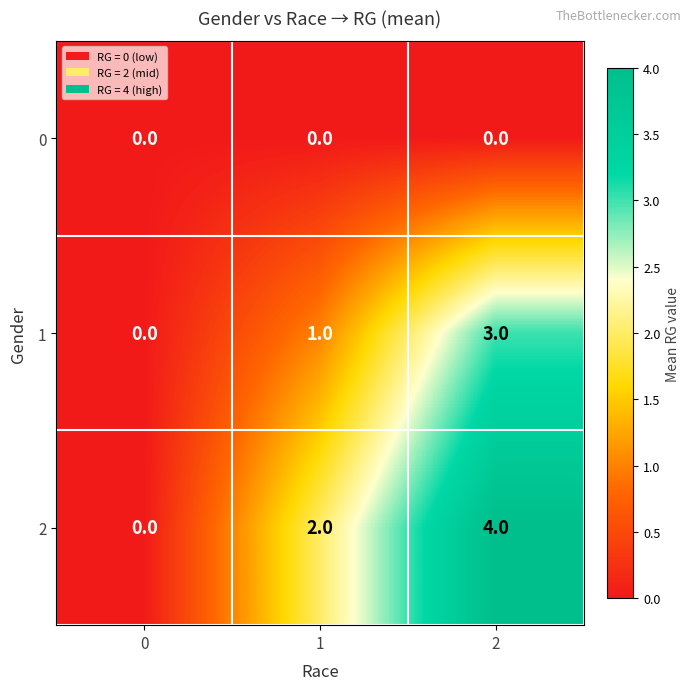

At which category is the sum across all series the highest?

2